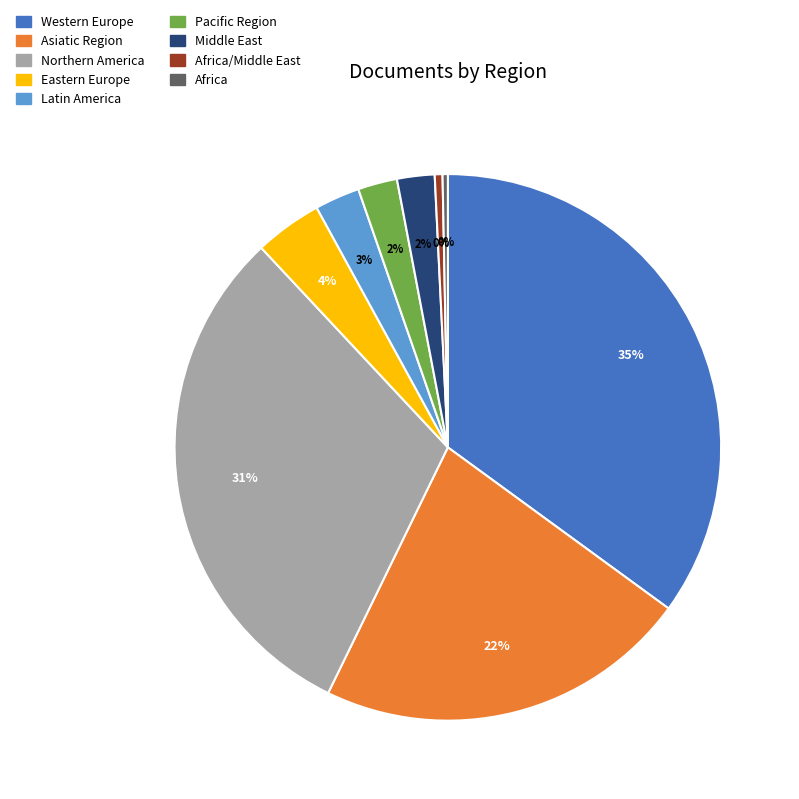

The Asiatic Region slice represents 22% of the pie. True or false?

True